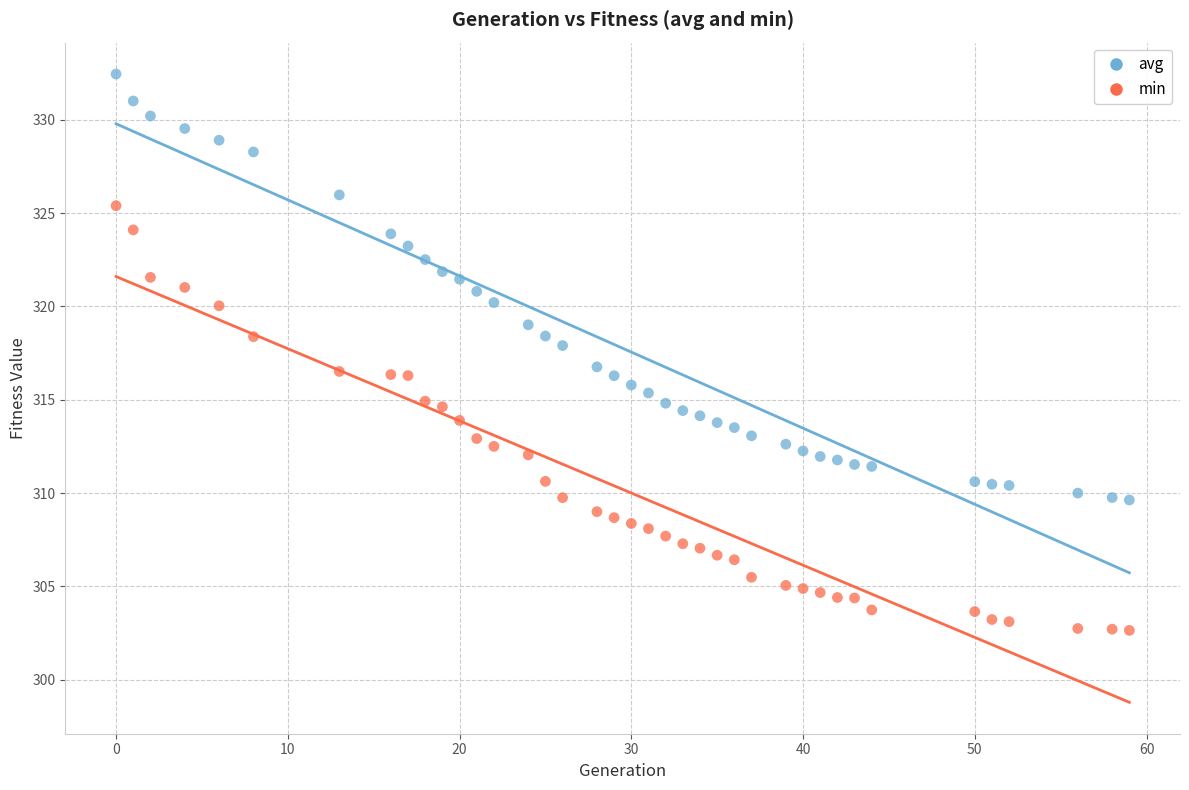

Which series reaches the minimum Y coordinate?

min